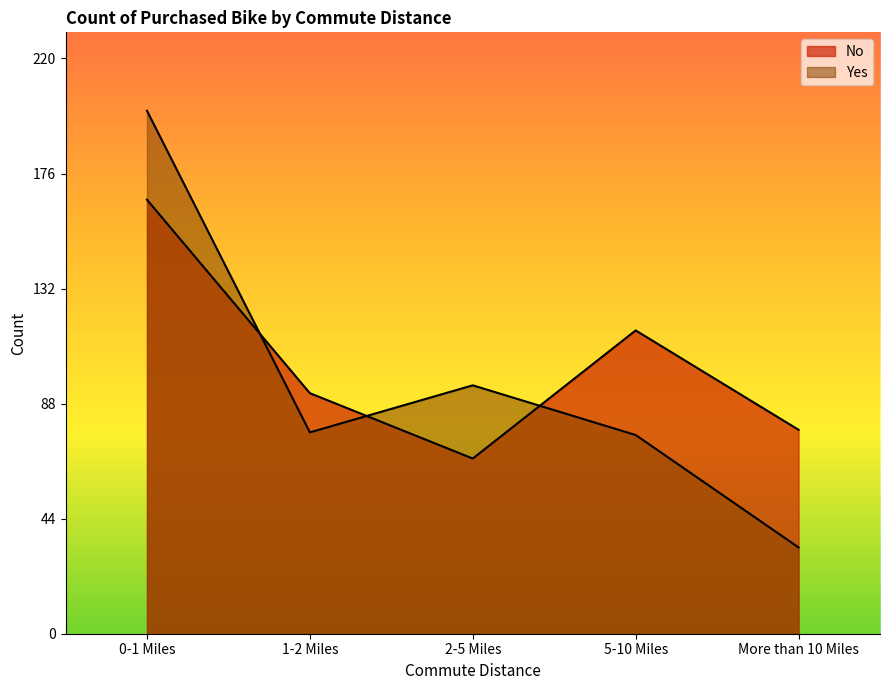

At how many categories does at least one series exceed 90?

4